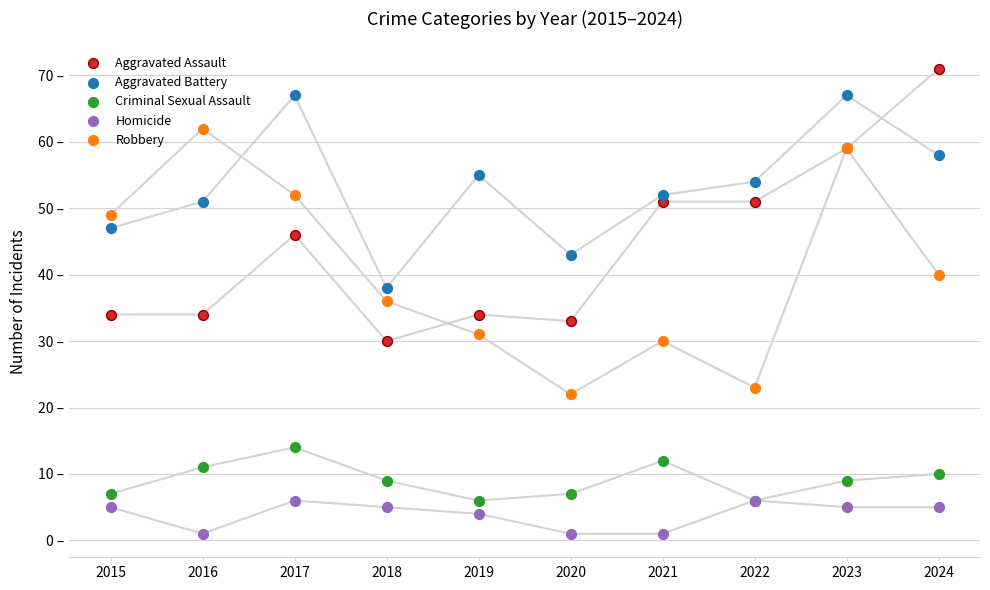

Is the value of Homicide at 2024 greater than the value of Criminal Sexual Assault at 2020?

No